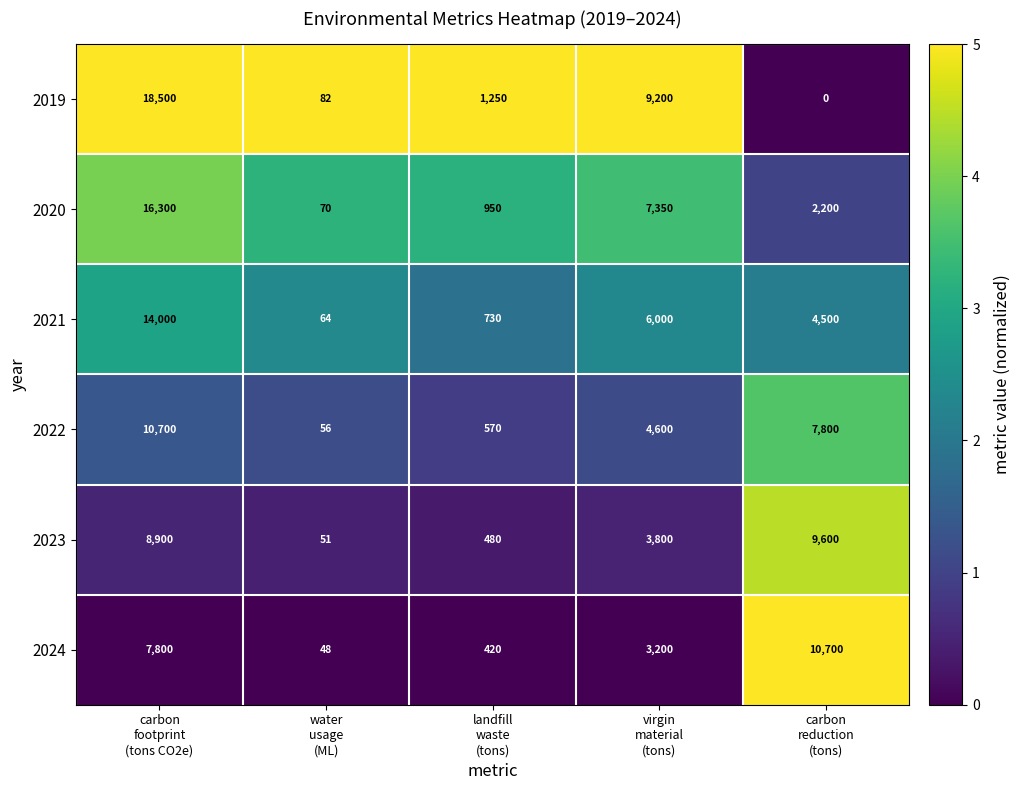

What is the difference between the maximum and minimum values in the 2023 series?

9549